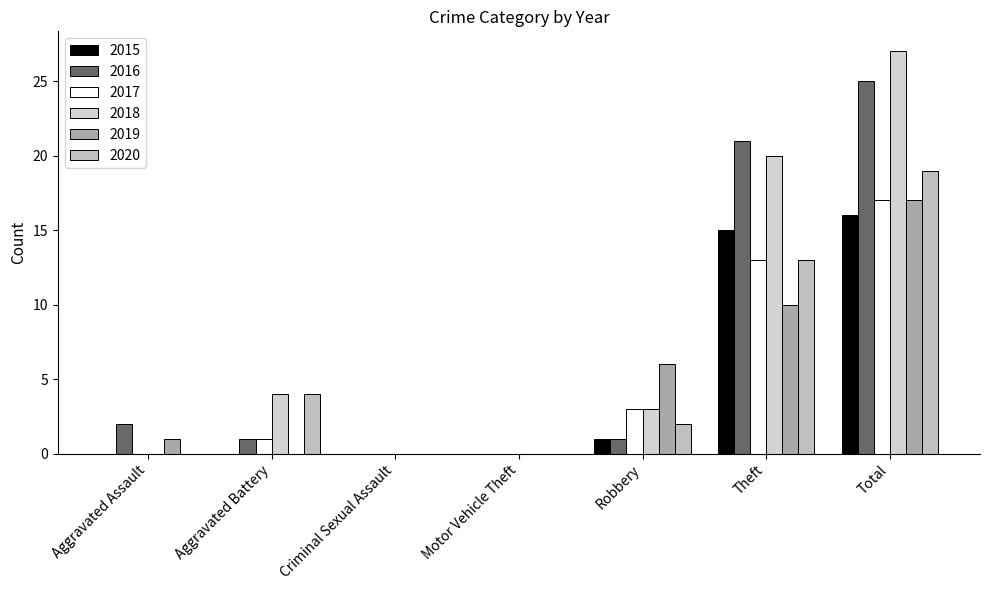

Between Aggravated Battery and Theft, which series saw the biggest shift?

2016